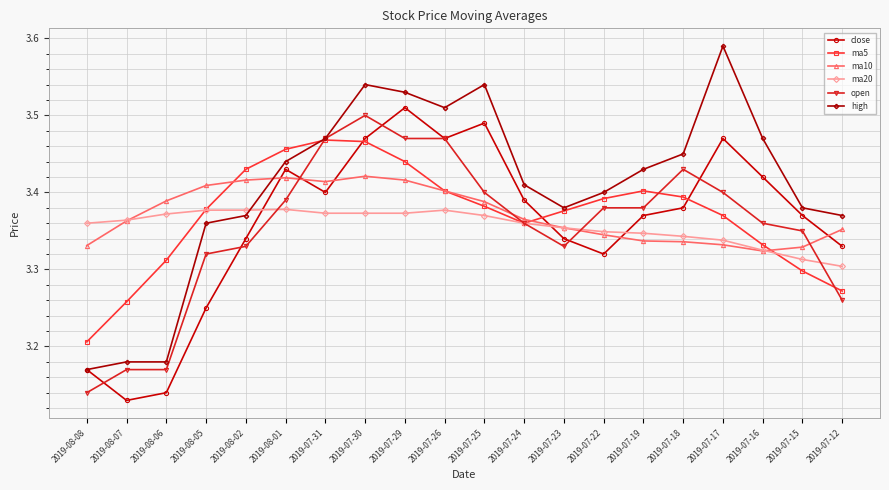

What is the total value across all series at 2019-07-26?

20.6